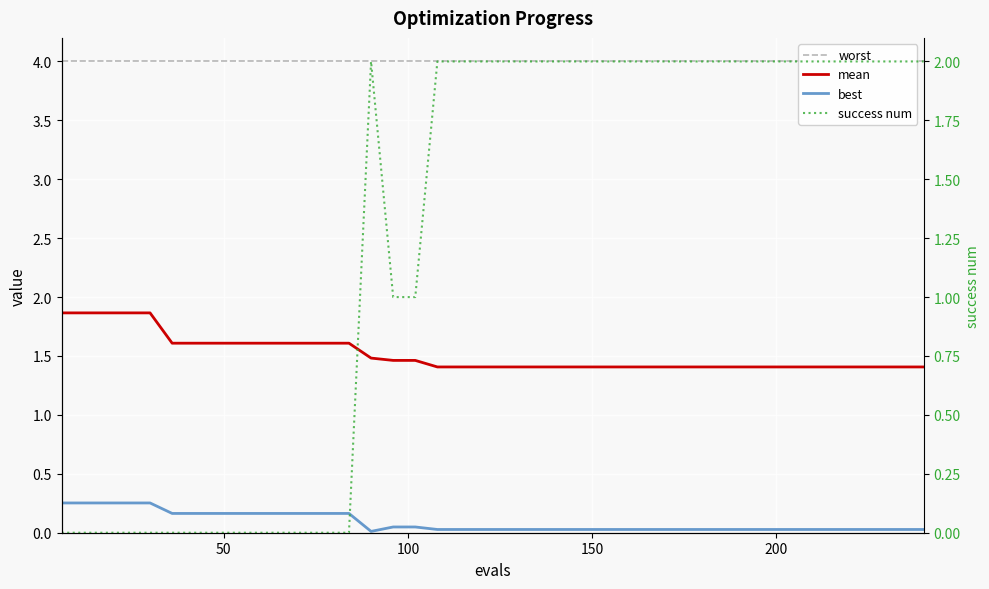

How many lines are shown in the chart?

4